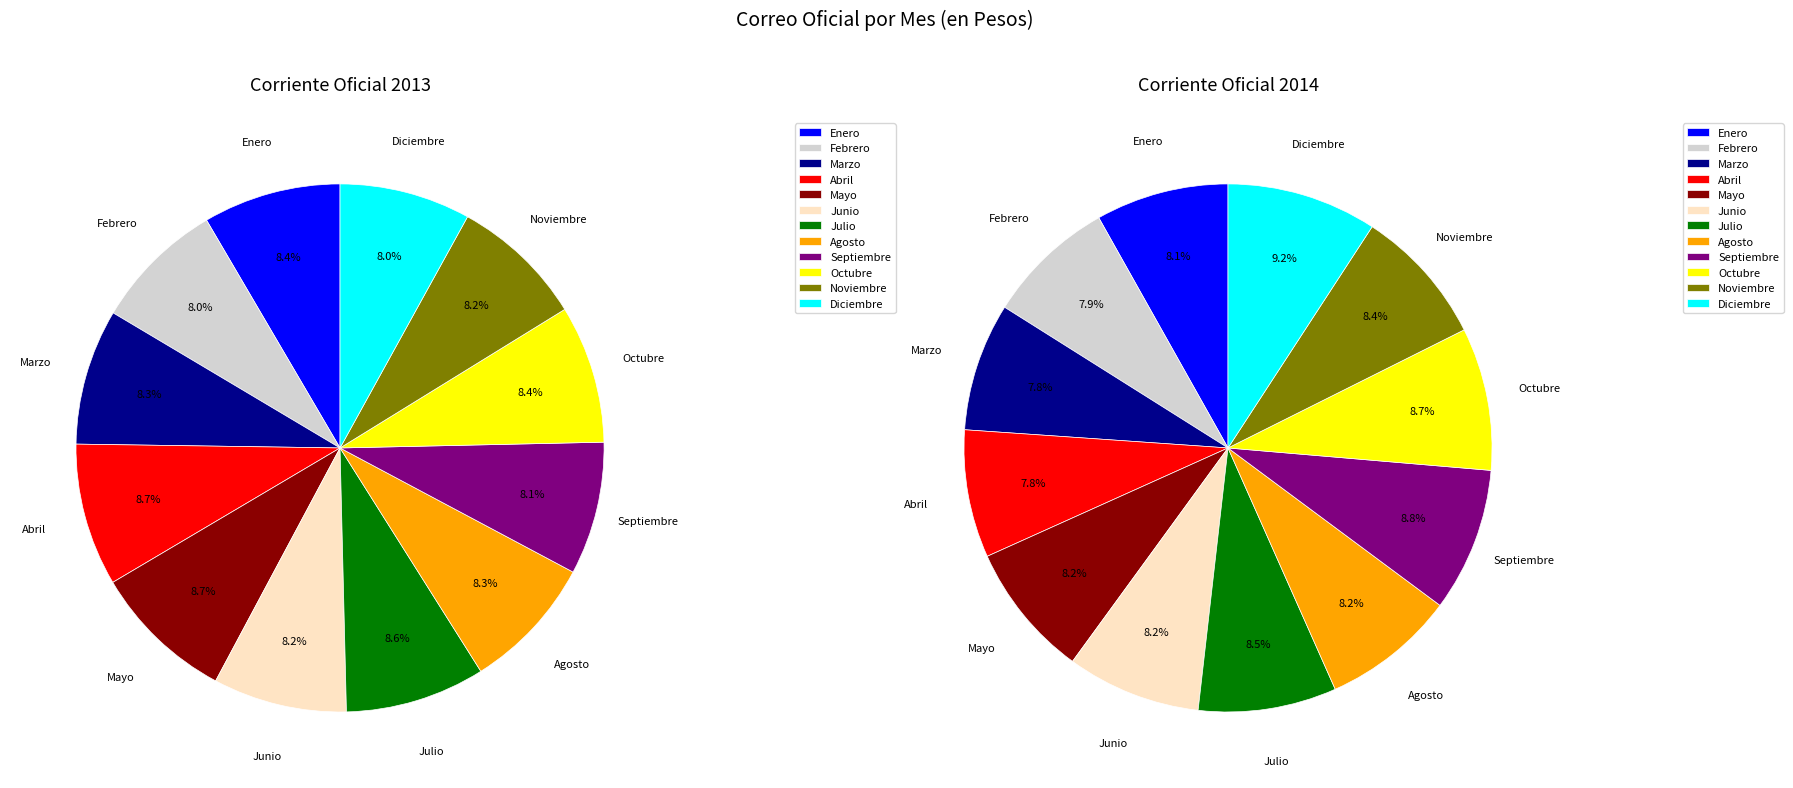

The Diciembre slice represents 19% of the pie. True or false?

False